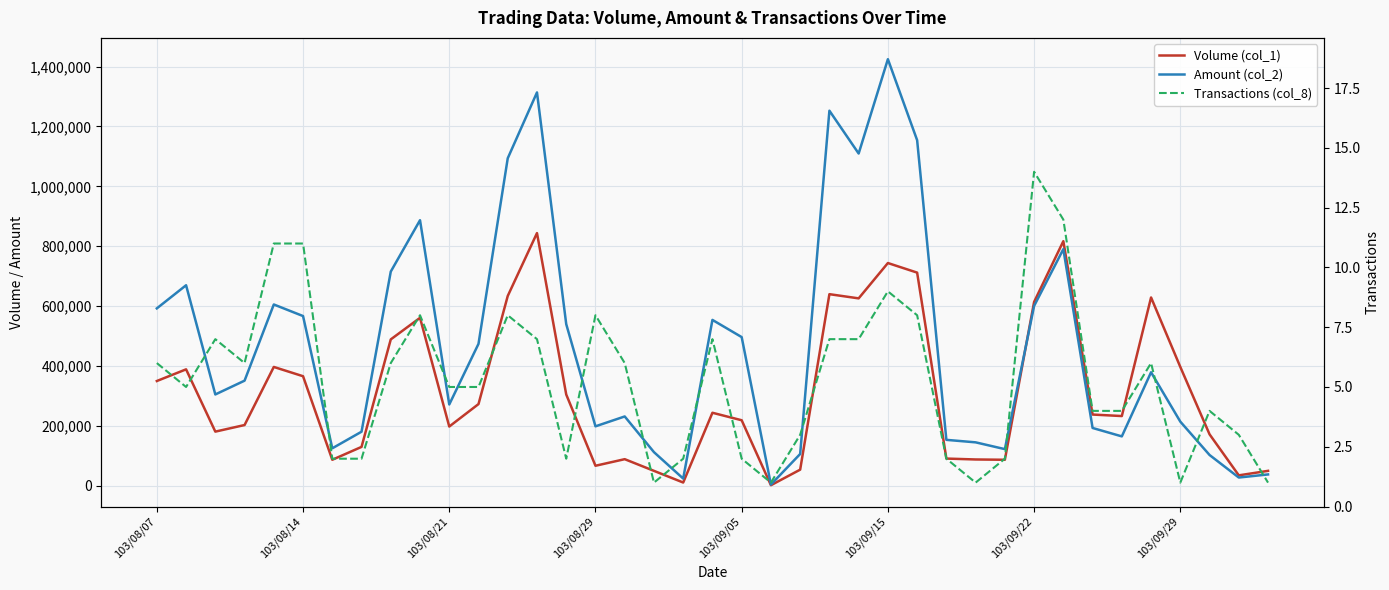

How many data points in Volume (col_1) are less than 238000?

19